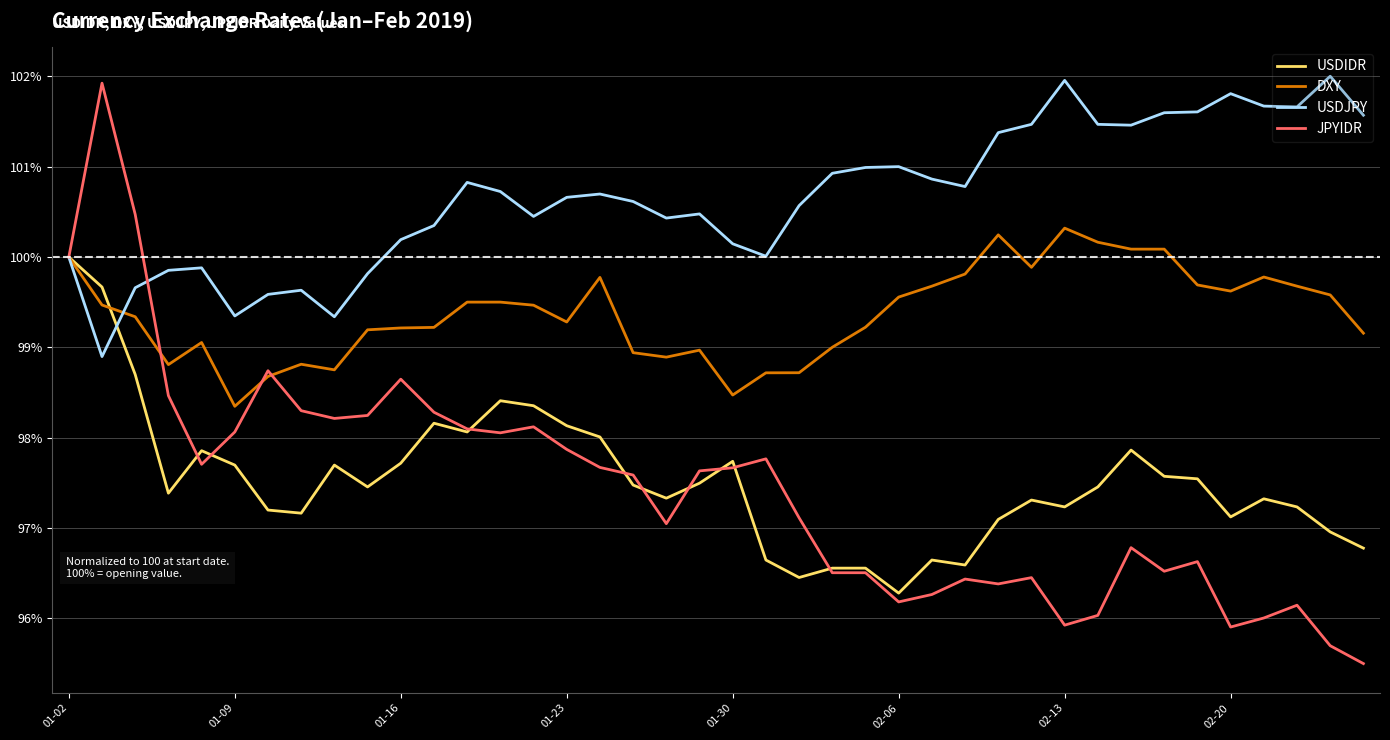

Which series has the largest total across all categories?

USDJPY